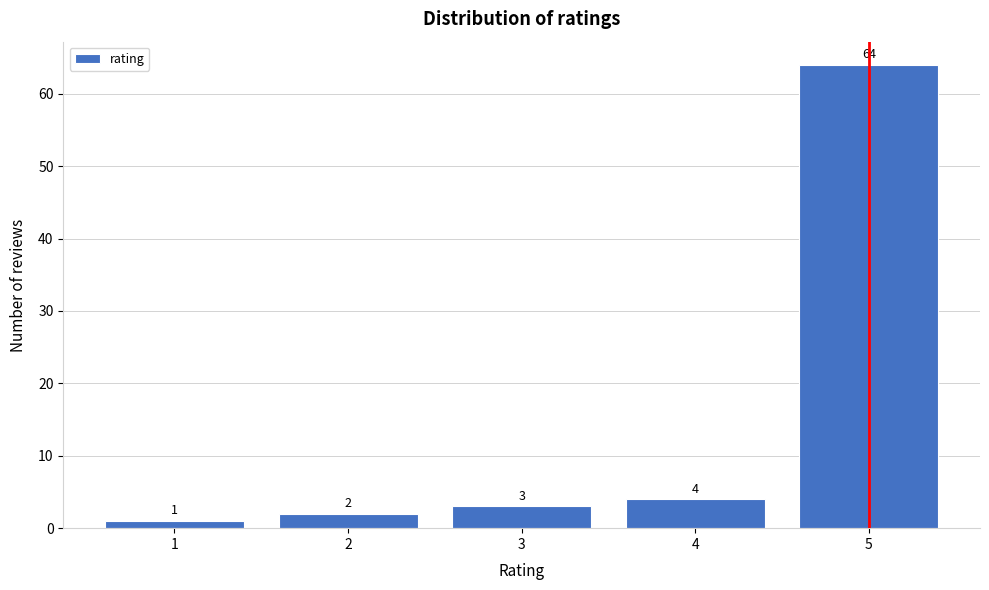

Reading left to right, transcribe all the data shown in this chart.

1=1	2=2	3=3	4=4	5=64